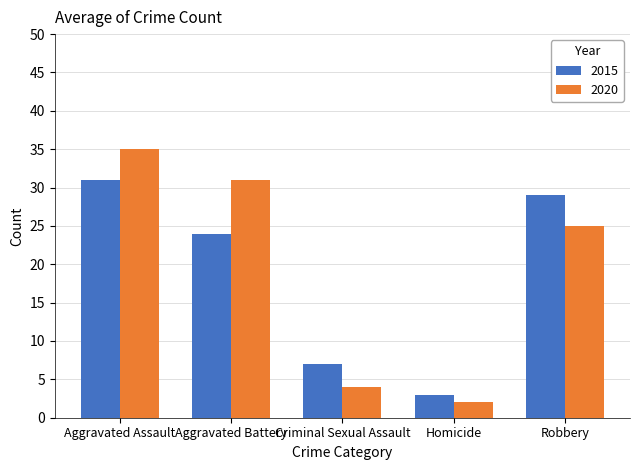

True or false: 2020 has a value of 35 at Aggravated Assault.

True